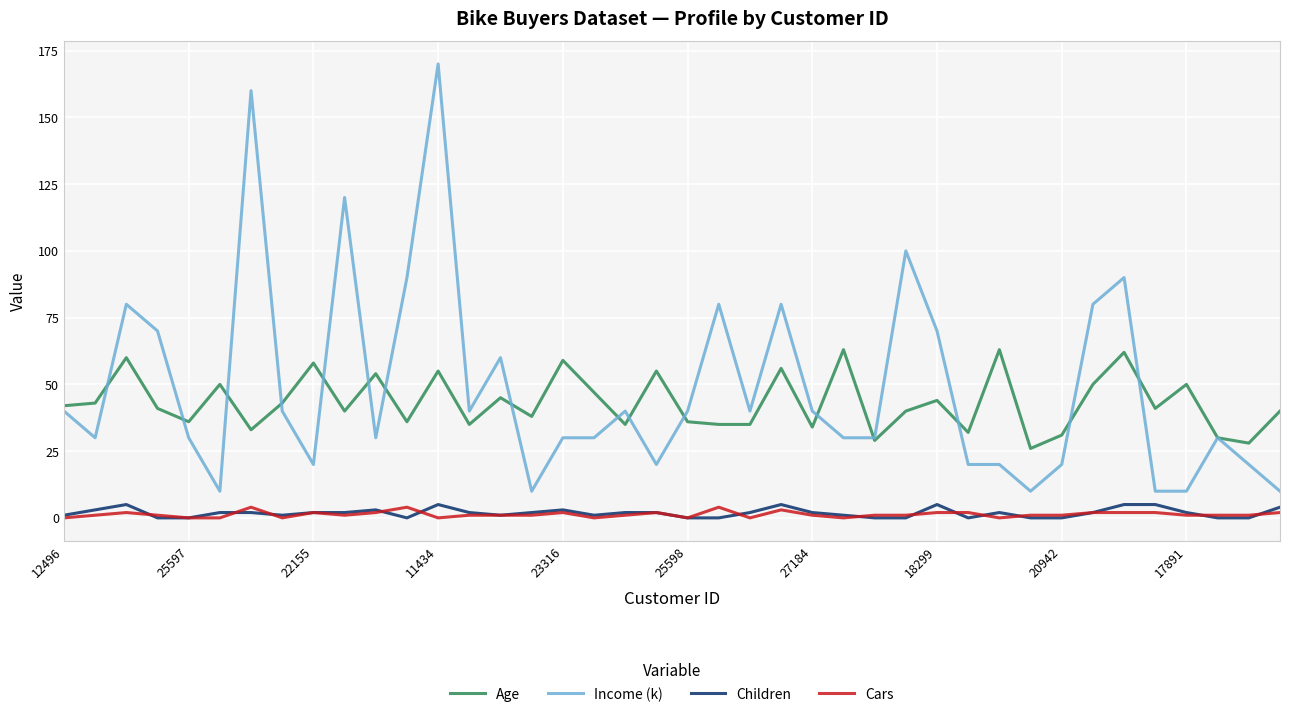

After their last crossing, which series has the higher values: Age or Income (k)?

Age